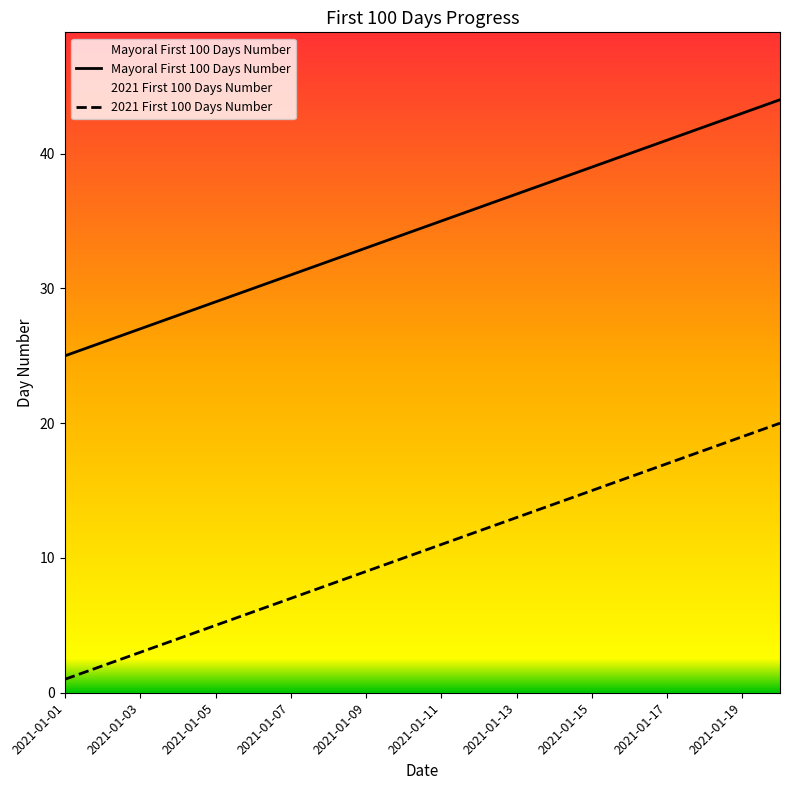

At how many categories does at least one series exceed 32?

12